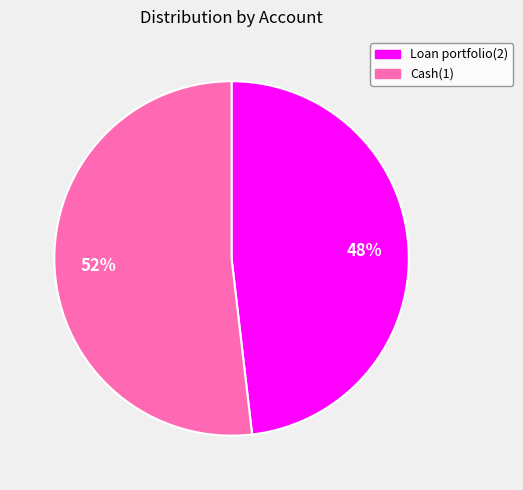

Approximately how many times larger is the value at Cash(1) compared to Loan portfolio(2)?

1.1